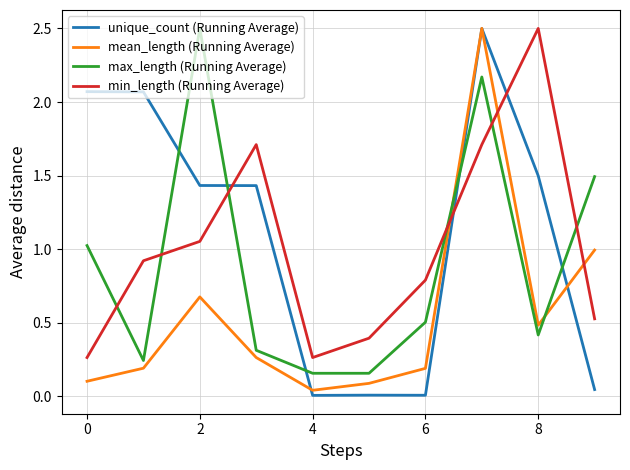

Which series has the largest range (max minus min)?

unique_count (Running Average)